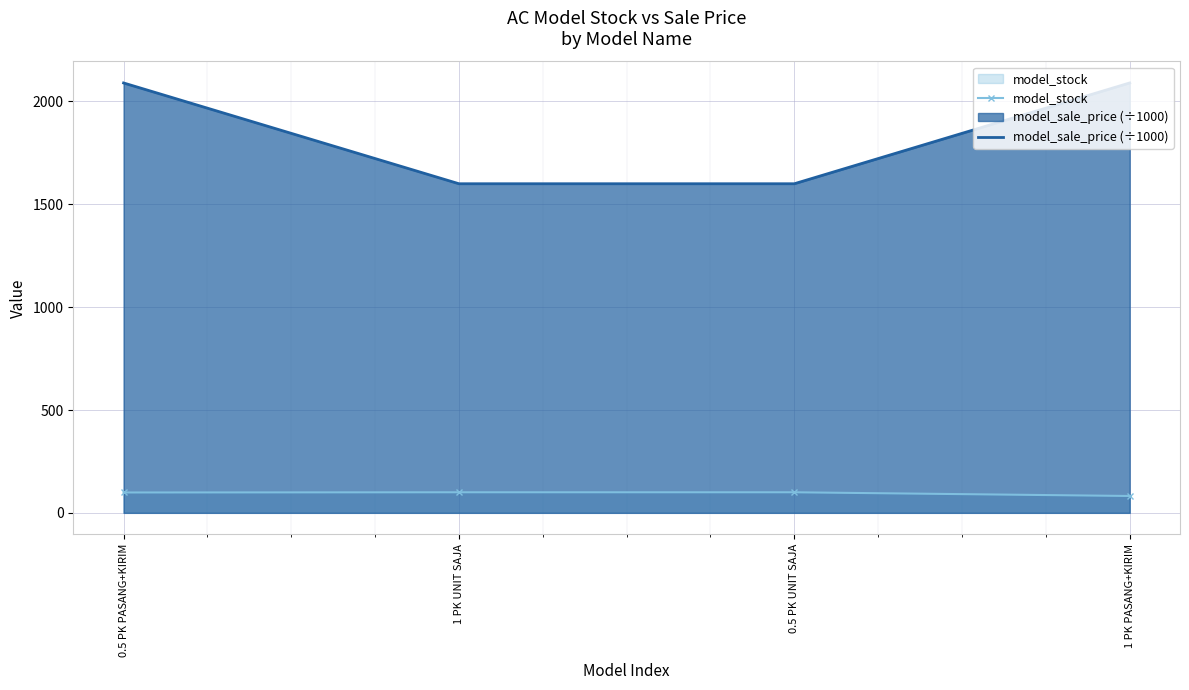

At which label is model_sale_price (÷1000) closest to 1845?

0.5 PK PASANG+KIRIM